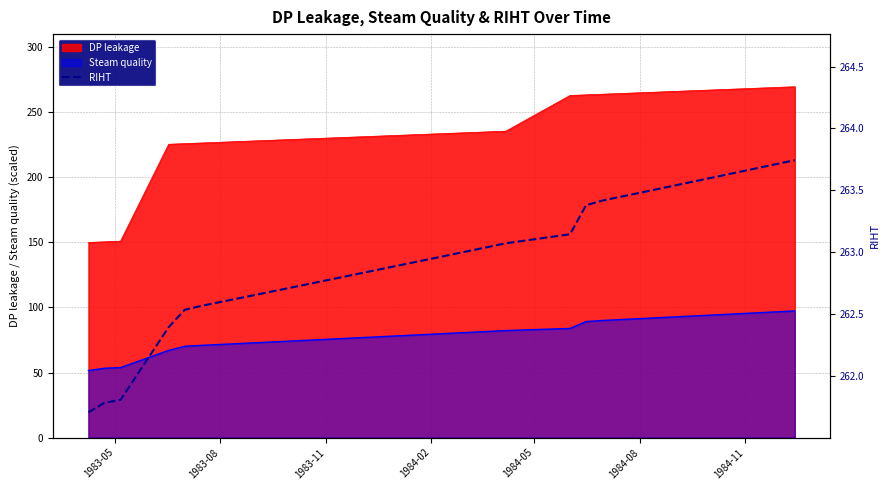

True or false: Steam quality and DP leakage cross at least once.

False